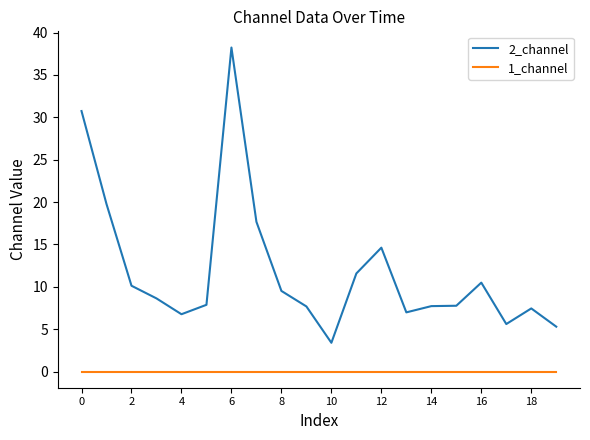

List the series in order of their peak value, highest first.

2_channel, 1_channel